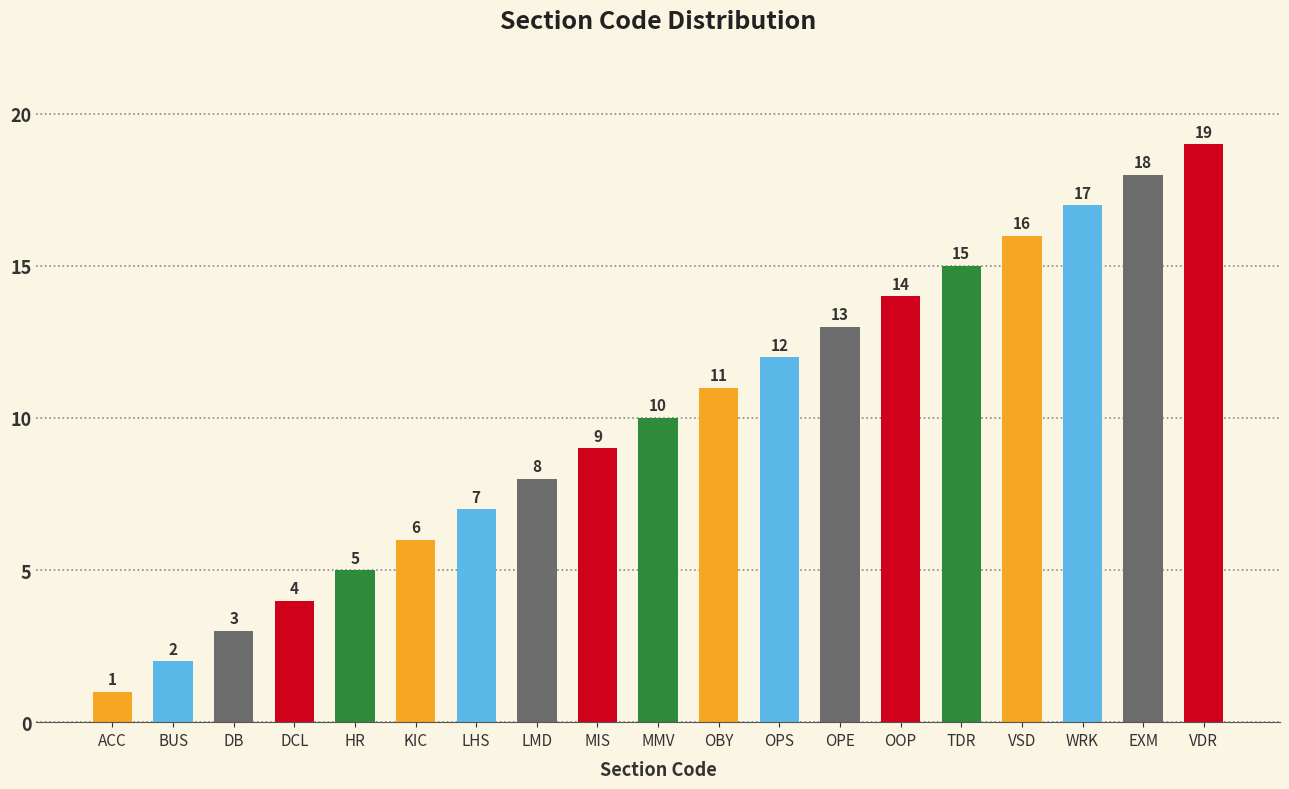

How many data points does each series have?

19